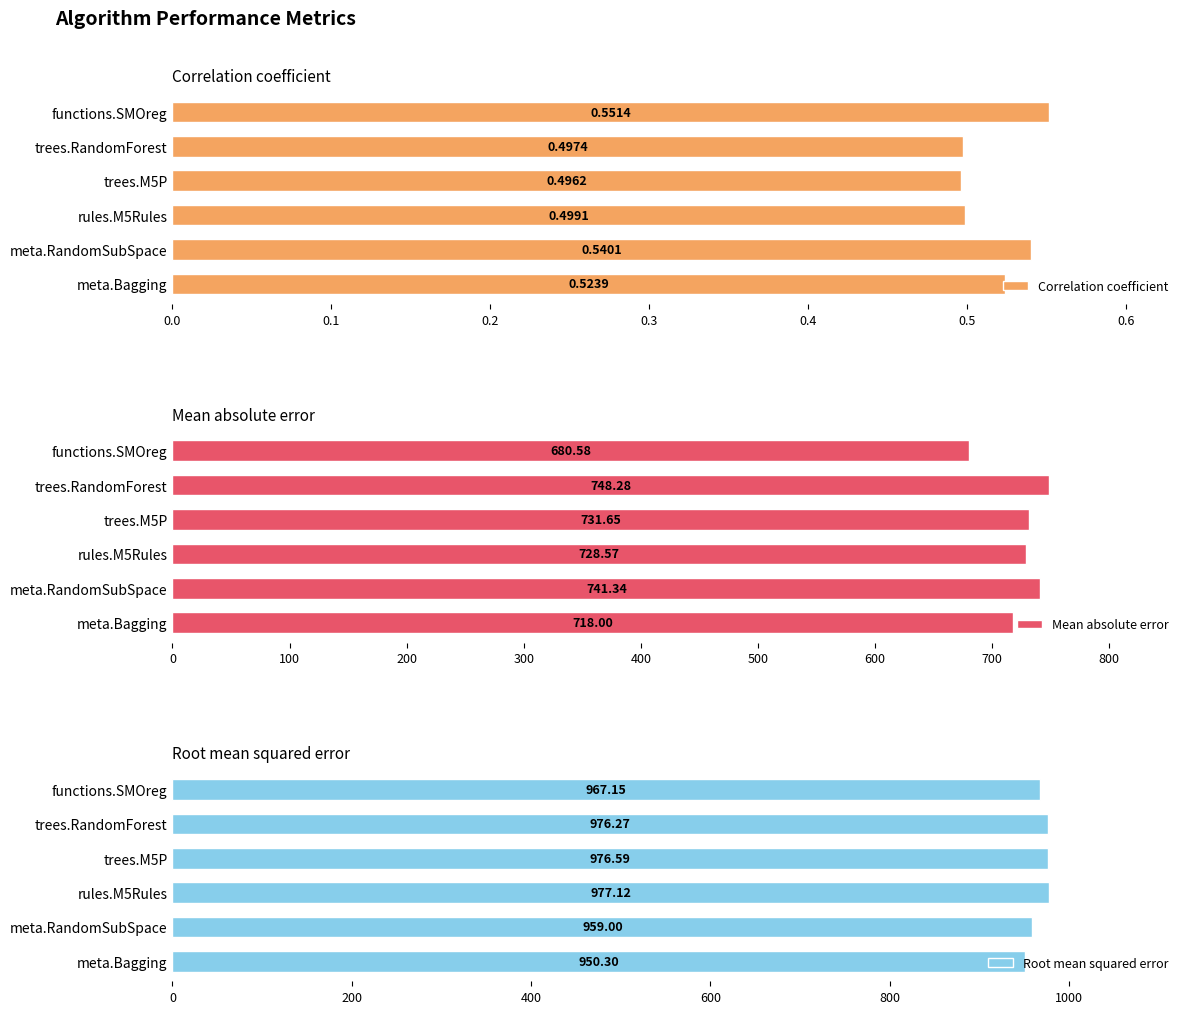

How many data points in Mean absolute error are above 731?

3